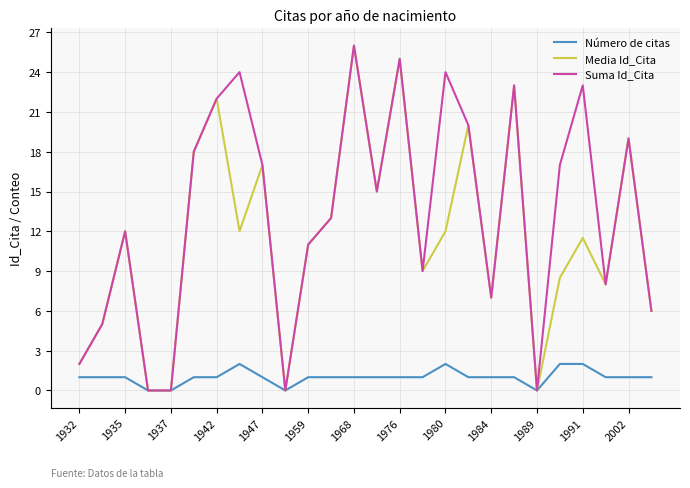

What is the highest value of the Número de citas series?

2.0